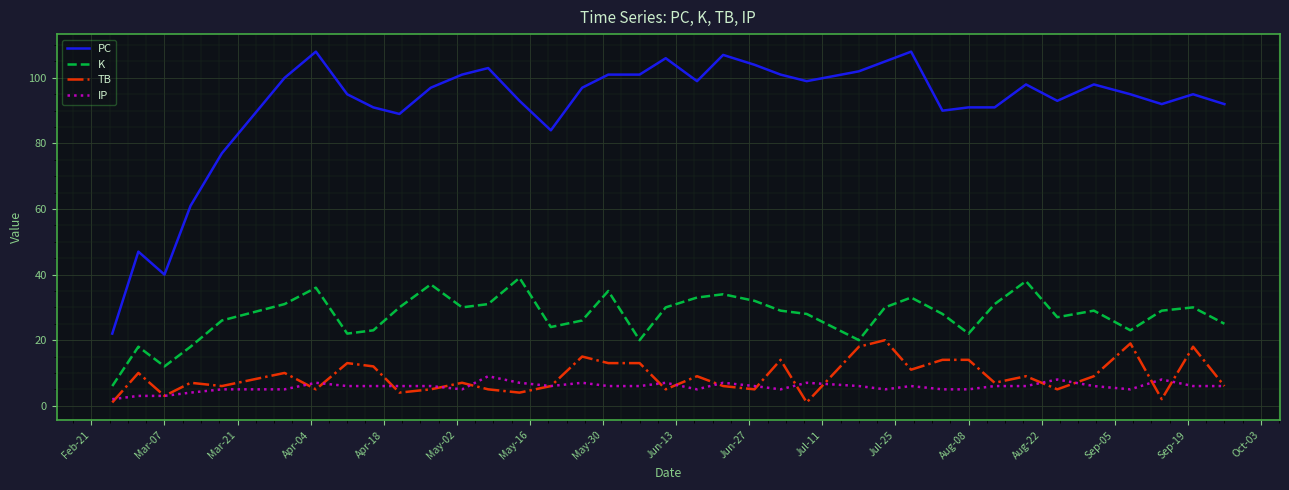

Which series has the widest spread of values?

PC